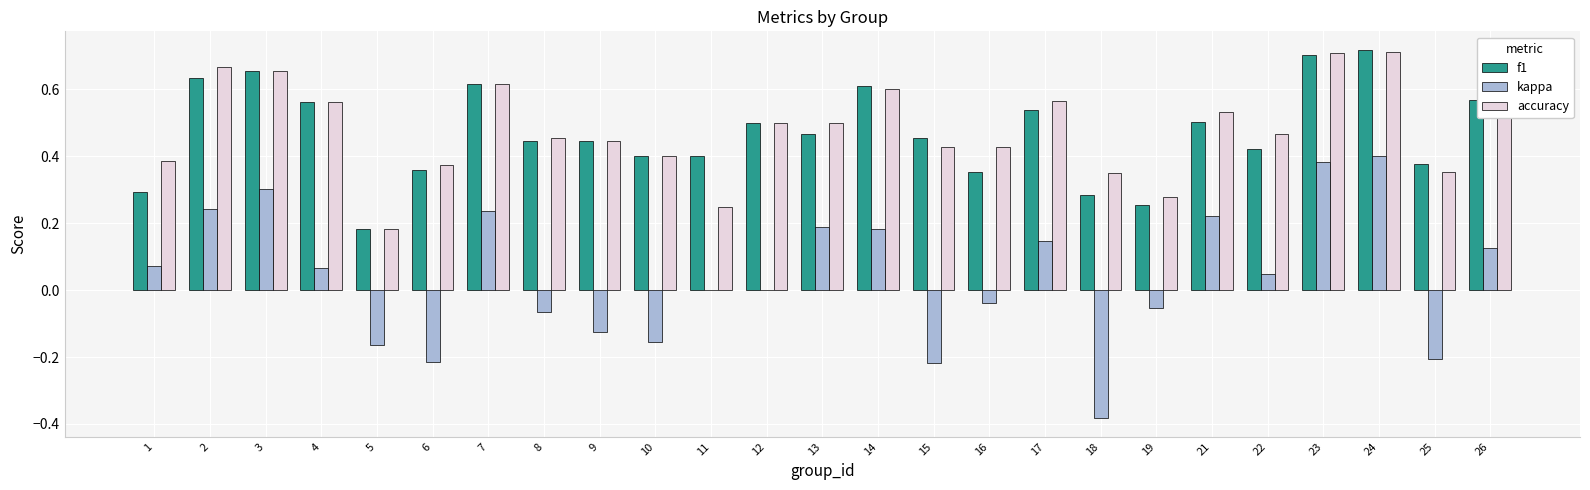

Is the value of f1 at 23 greater than the value of accuracy at 8?

Yes